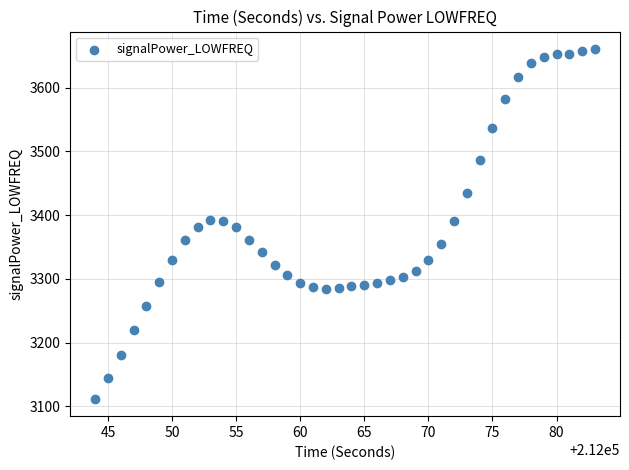

What is the range of Y values (max minus min)?

548.6